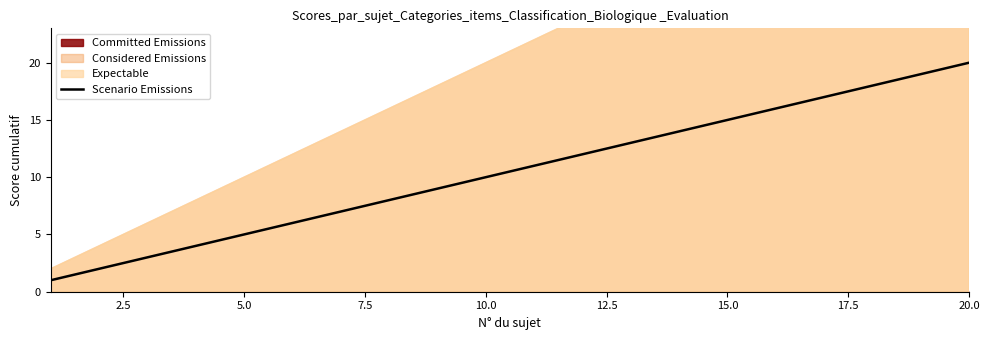

The Scenario Emissions series shows 20 at 20.0. True or false?

True